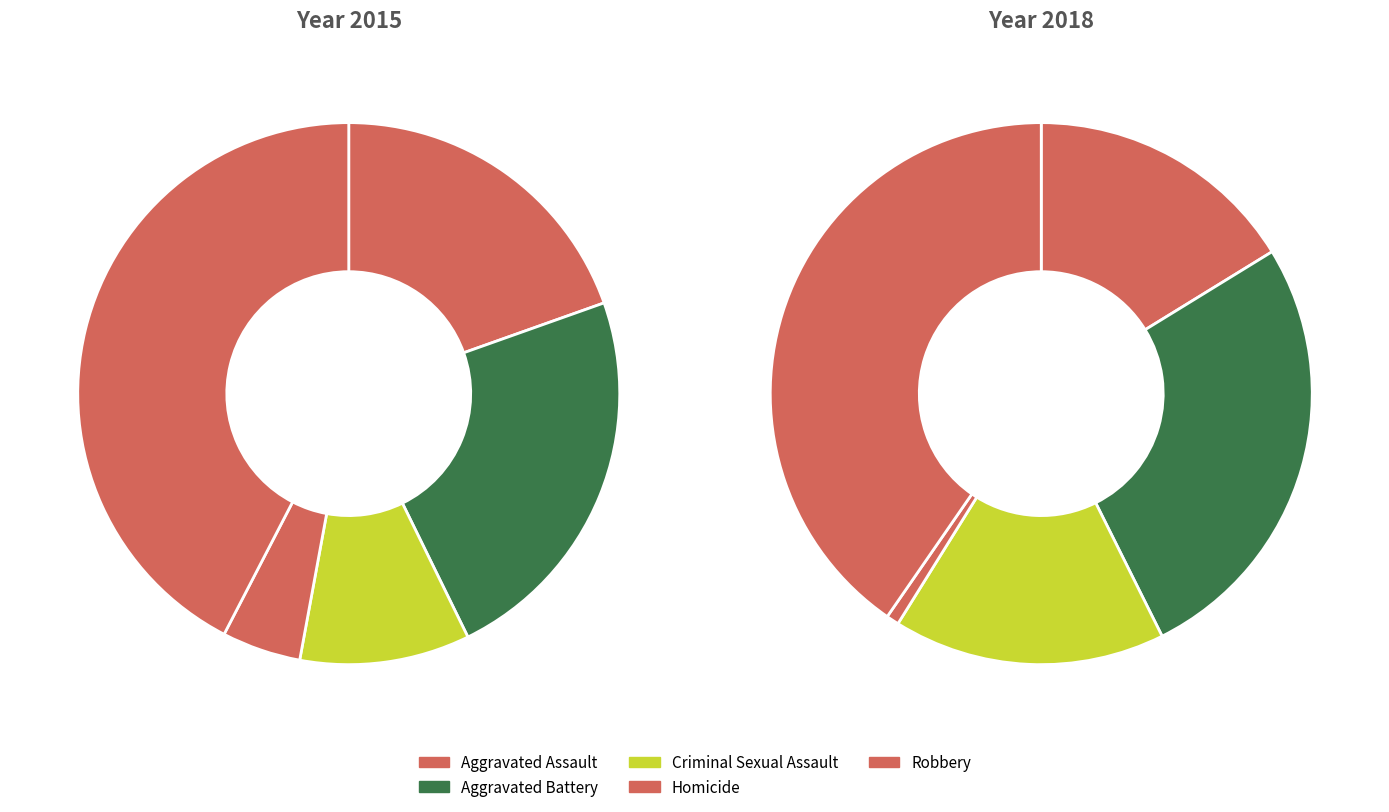

Which series has the largest range (max minus min)?

Robbery